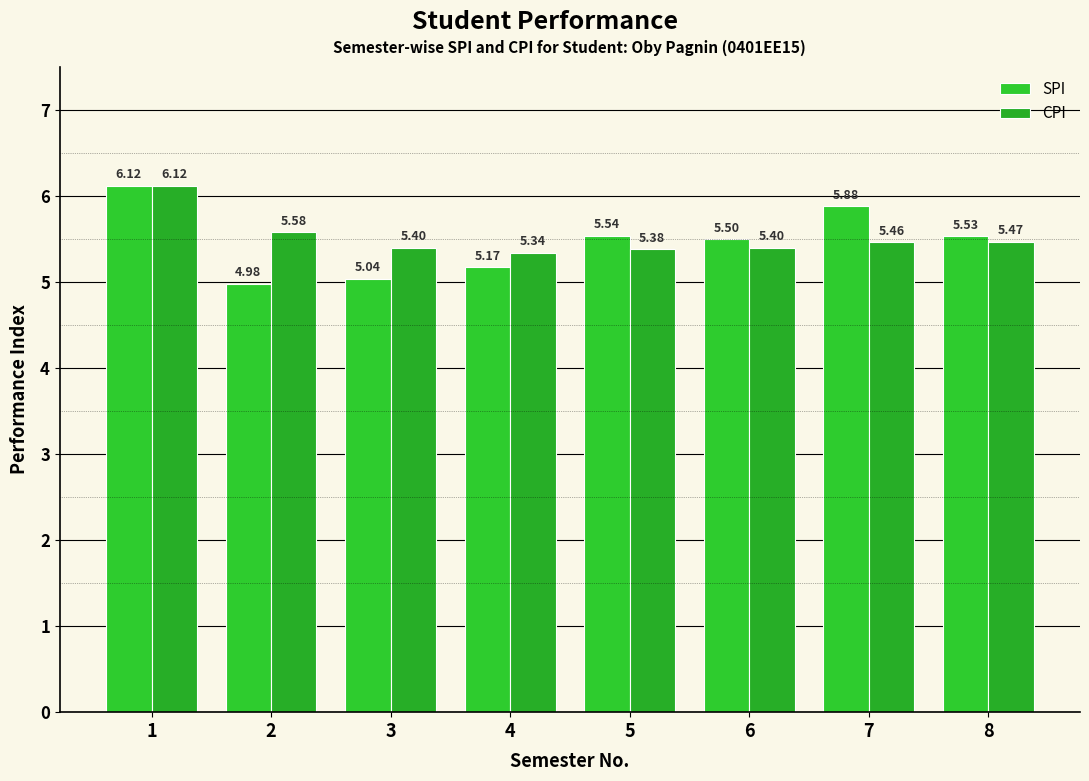

What is the difference between the second highest and minimum values in the CPI series?

0.2